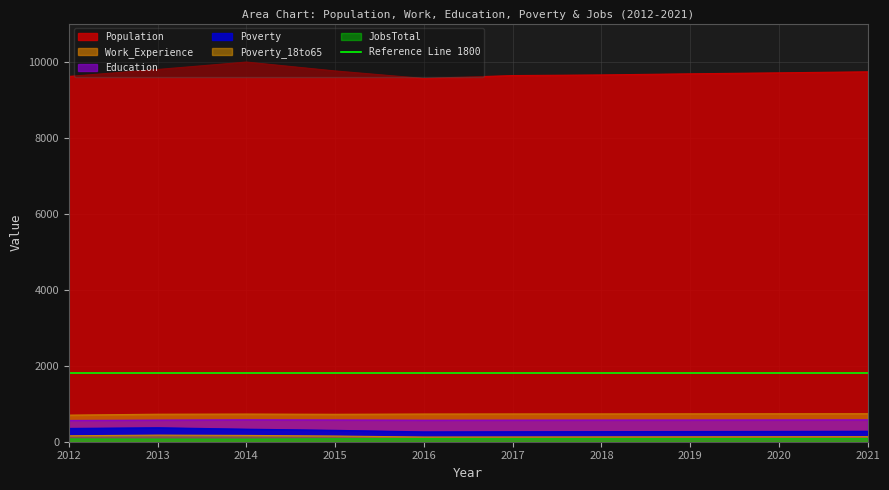

True or false: Education and JobsTotal intersect in this chart.

False